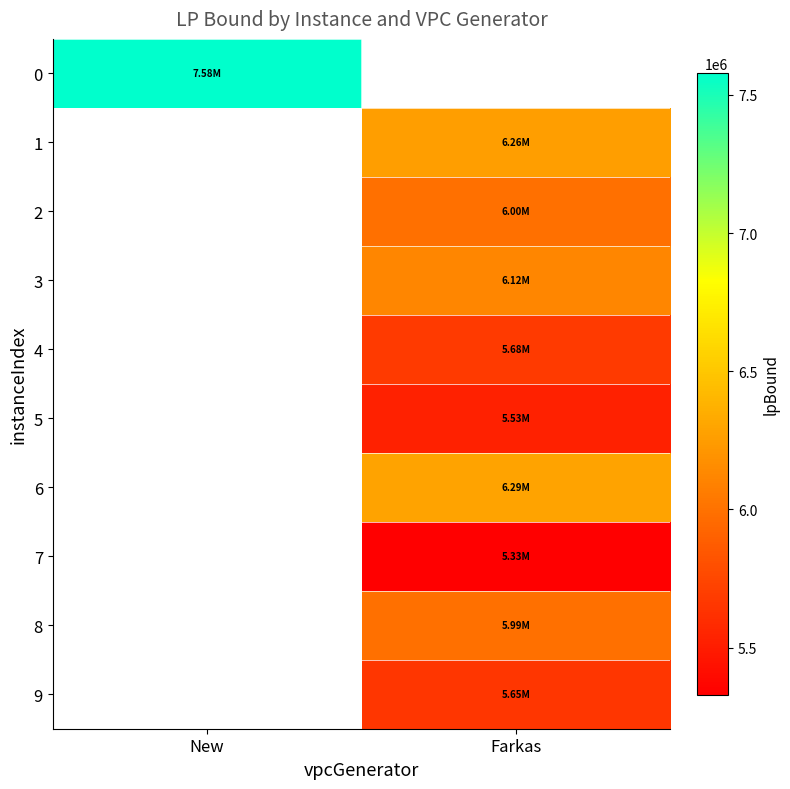

Is the value of 9 at New greater than the value of 1 at New?

No